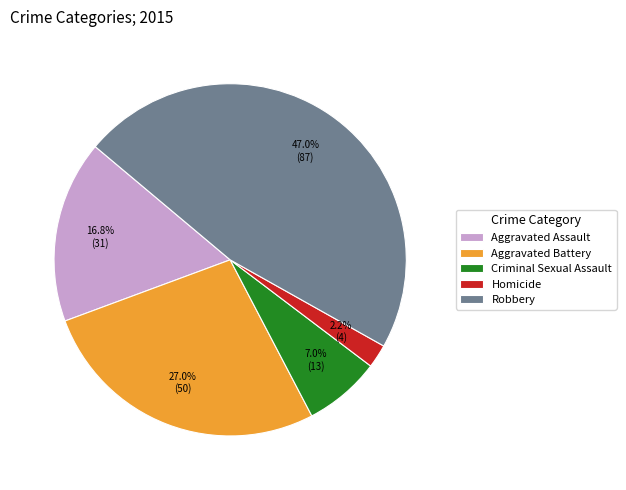

How many segments does this pie chart have?

5